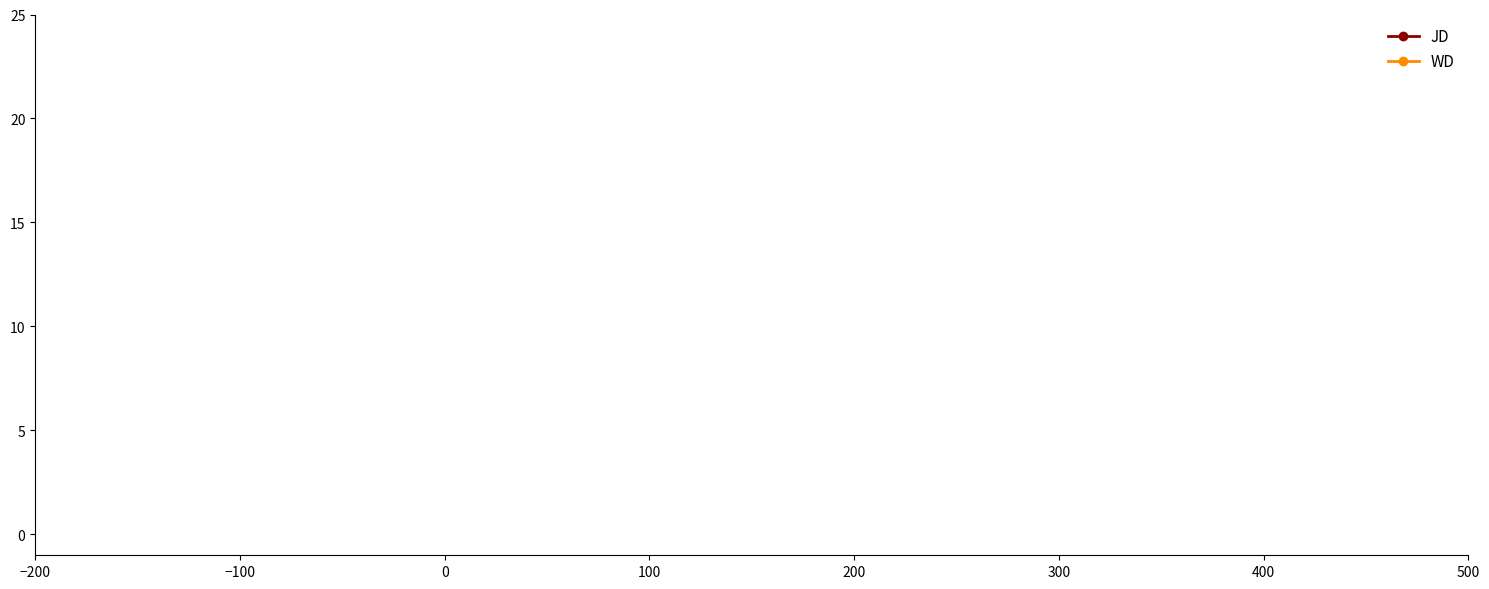

What are all the series names shown in the legend?

JD, WD